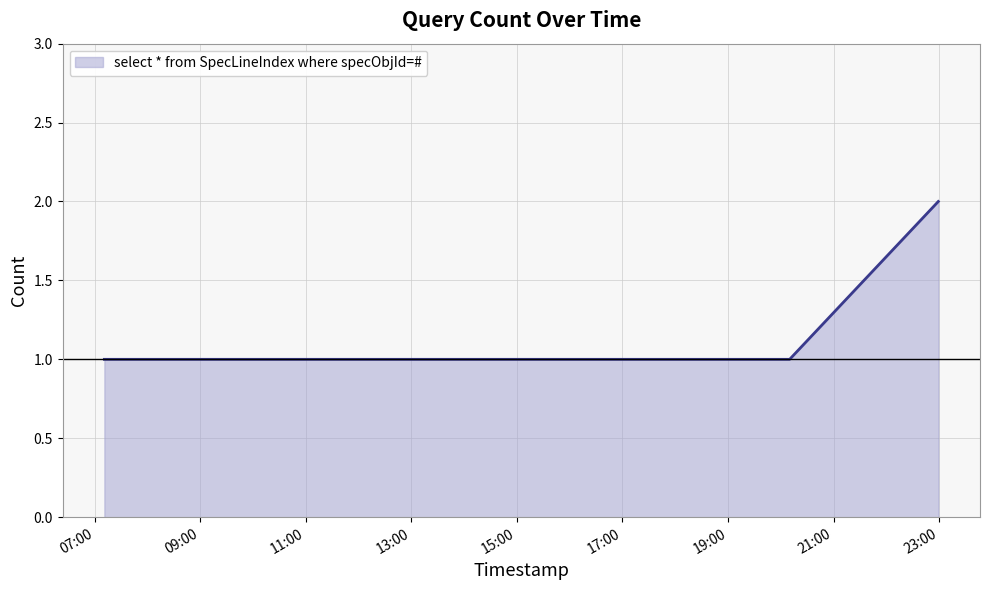

Count the number of data series in this chart.

1